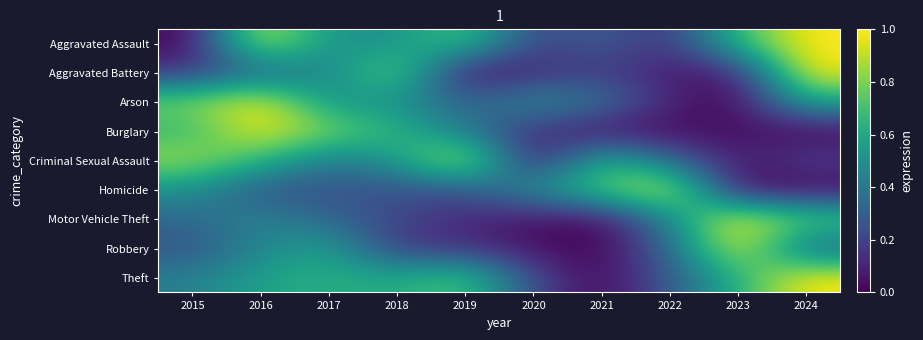

Reading left to right, list all the values displayed in this chart.

Aggravated Assault: 2015=0.0	2016=1.0	2017=0.5	2018=0.5	2019=0.7	2020=0.2	2021=0.3	2022=0.1	2023=0.7	2024=1.0
Aggravated Battery: 2015=0.2	2016=0.3	2017=0.4	2018=0.8	2019=0.0	2020=0.1	2021=0.2	2022=0.1	2023=0.1	2024=1.0
Arson: 2015=0.8	2016=1.0	2017=0.5	2018=0.5	2019=0.3	2020=0.5	2021=0.4	2022=0.1	2023=0.0	2024=0.6
Burglary: 2015=0.6	2016=1.0	2017=0.8	2018=0.7	2019=0.4	2020=0.1	2021=0.0	2022=0.0	2023=0.0	2024=0.0
Criminal Sexual Assault: 2015=0.9	2016=0.7	2017=0.4	2018=0.5	2019=1.0	2020=0.0	2021=0.7	2022=0.3	2023=0.1	2024=0.2
Homicide: 2015=0.5	2016=0.2	2017=0.2	2018=0.2	2019=0.2	2020=0.5	2021=0.7	2022=1.0	2023=0.0	2024=0.0
Motor Vehicle Theft: 2015=0.3	2016=0.5	2017=0.3	2018=0.2	2019=0.1	2020=0.0	2021=0.0	2022=0.5	2023=1.0	2024=0.8
Robbery: 2015=0.3	2016=0.5	2017=0.6	2018=0.2	2019=0.1	2020=0.0	2021=0.0	2022=0.3	2023=1.0	2024=0.3
Theft: 2015=0.4	2016=0.6	2017=0.6	2018=0.6	2019=0.7	2020=0.2	2021=0.0	2022=0.3	2023=0.6	2024=1.0